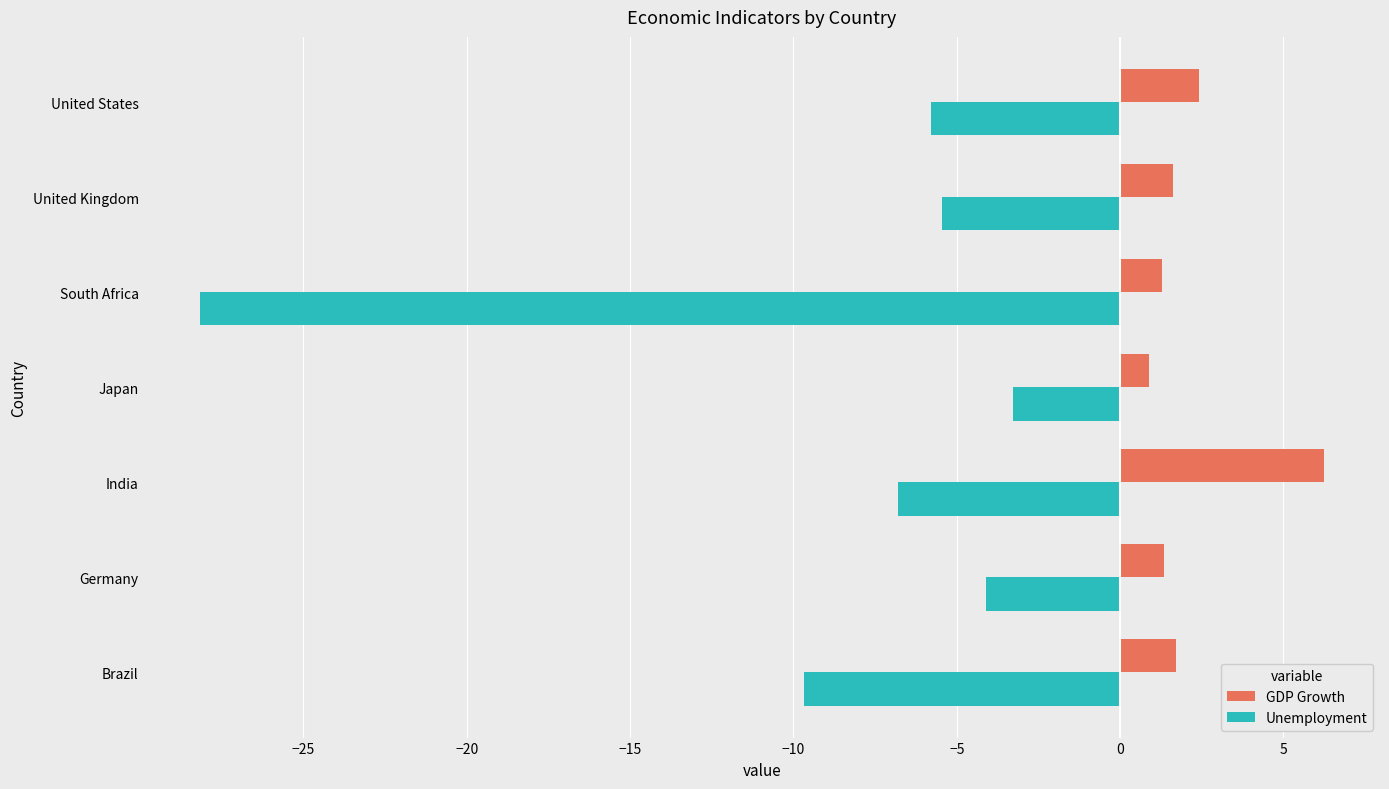

What is the sum of the Unemployment values at India and Germany?

-10.9